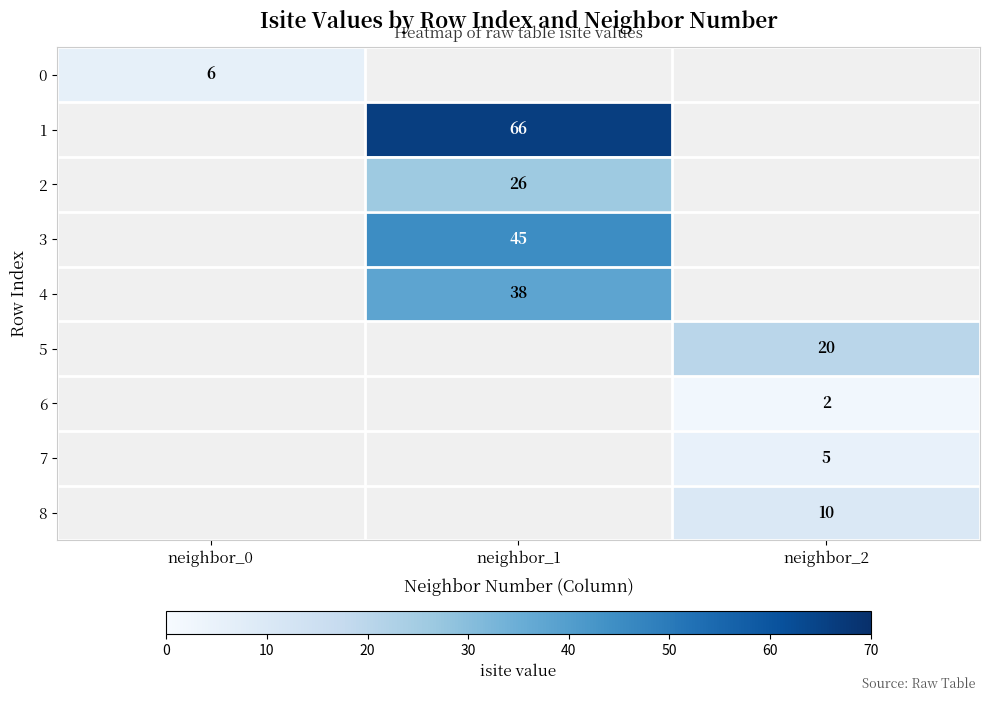

The 0 series shows 11 at neighbor_0. True or false?

False